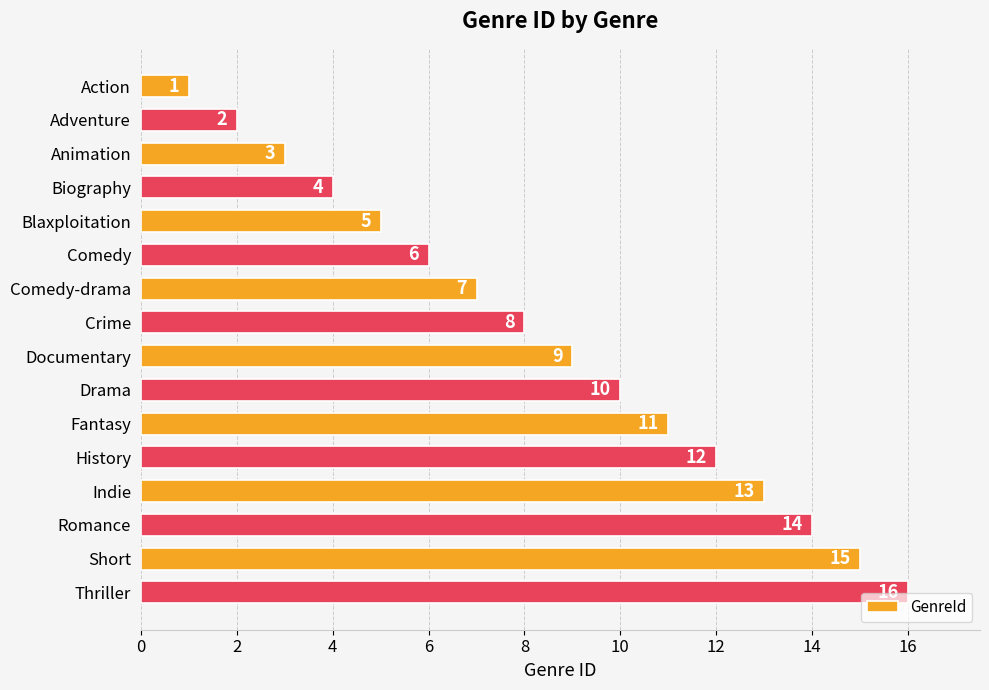

What is the maximum value shown in the chart?

16